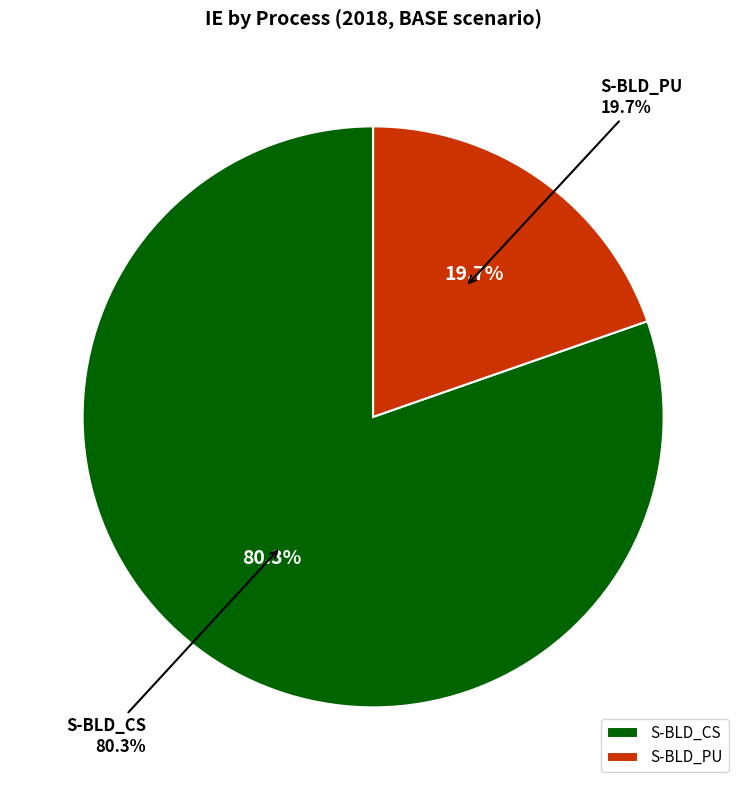

Rank the series at 3 from lowest to highest value.

S-BLD_PU, S-BLD_CS